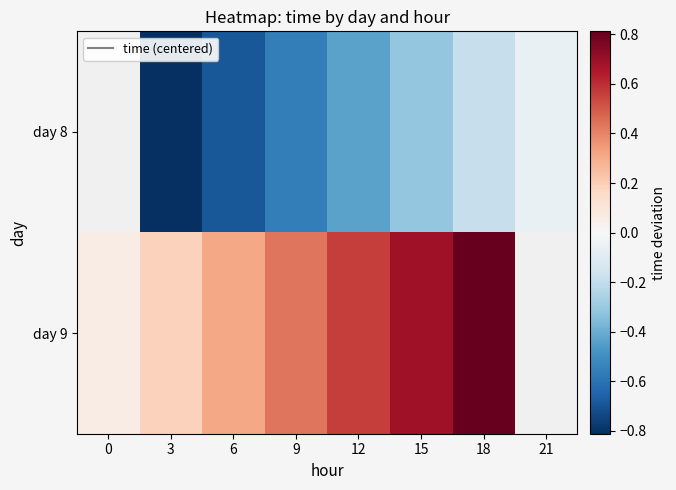

What is the minimum value shown in the chart?

-0.8